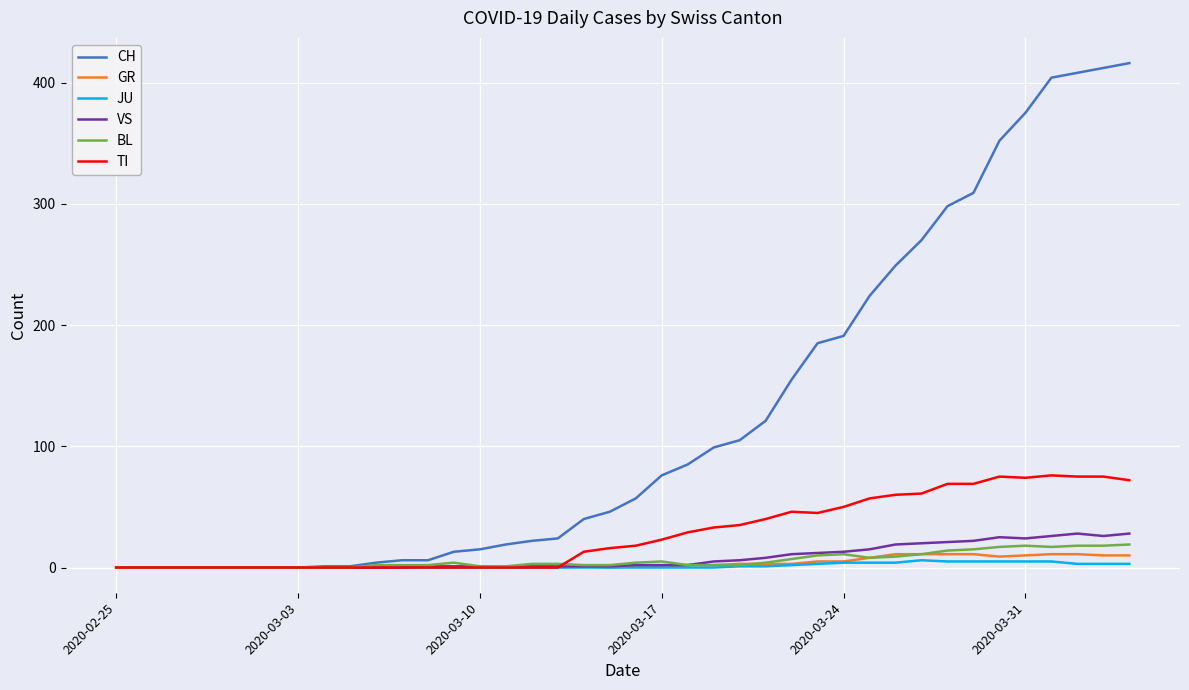

What is the highest value of the BL series?

19